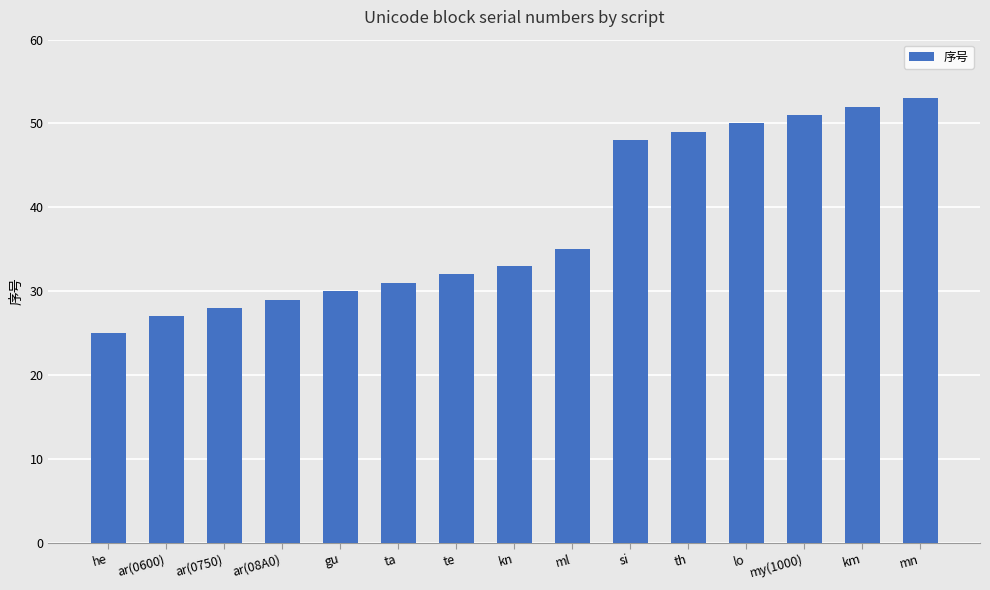

Does the chart contain any negative values?

No